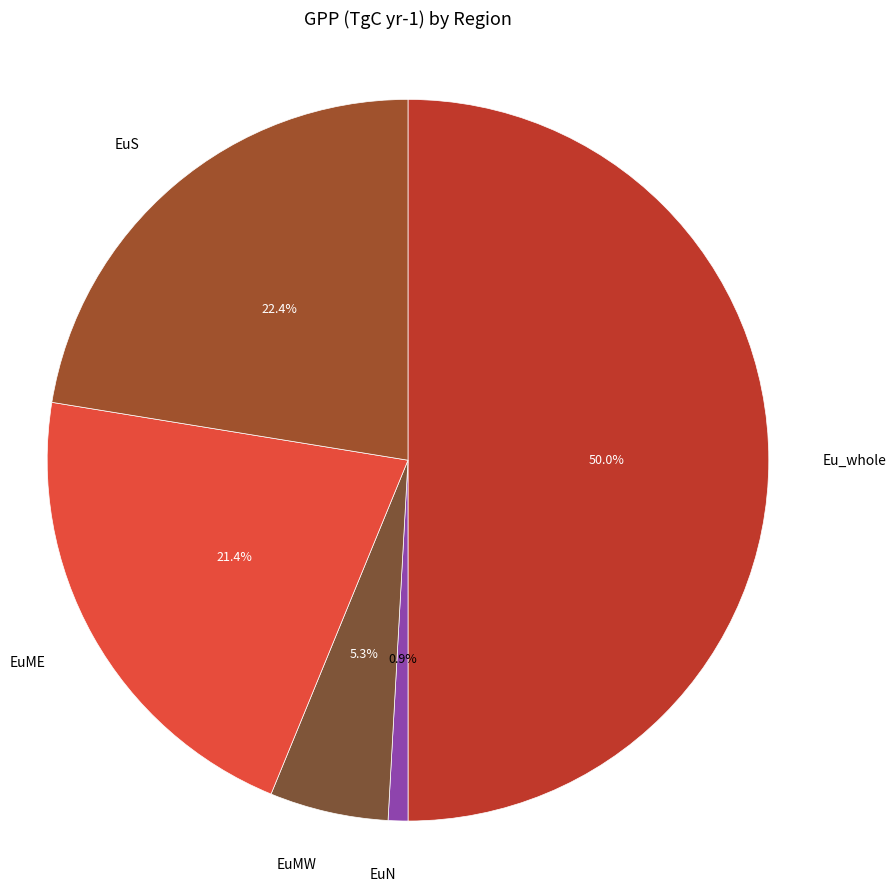

Does EuN represent more than half of the total?

No